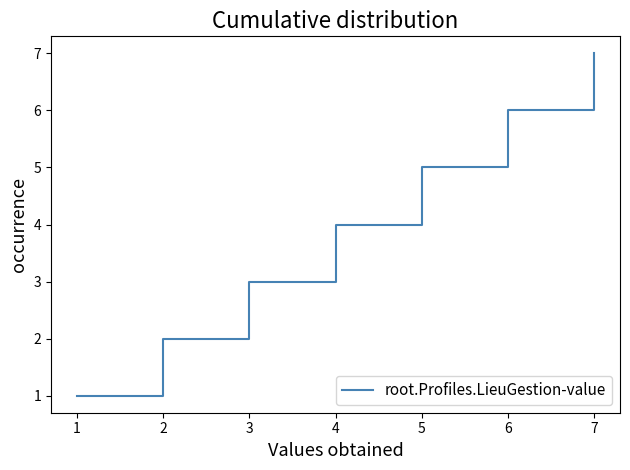

True or false: there are more than 2 points higher than both neighbors.

False